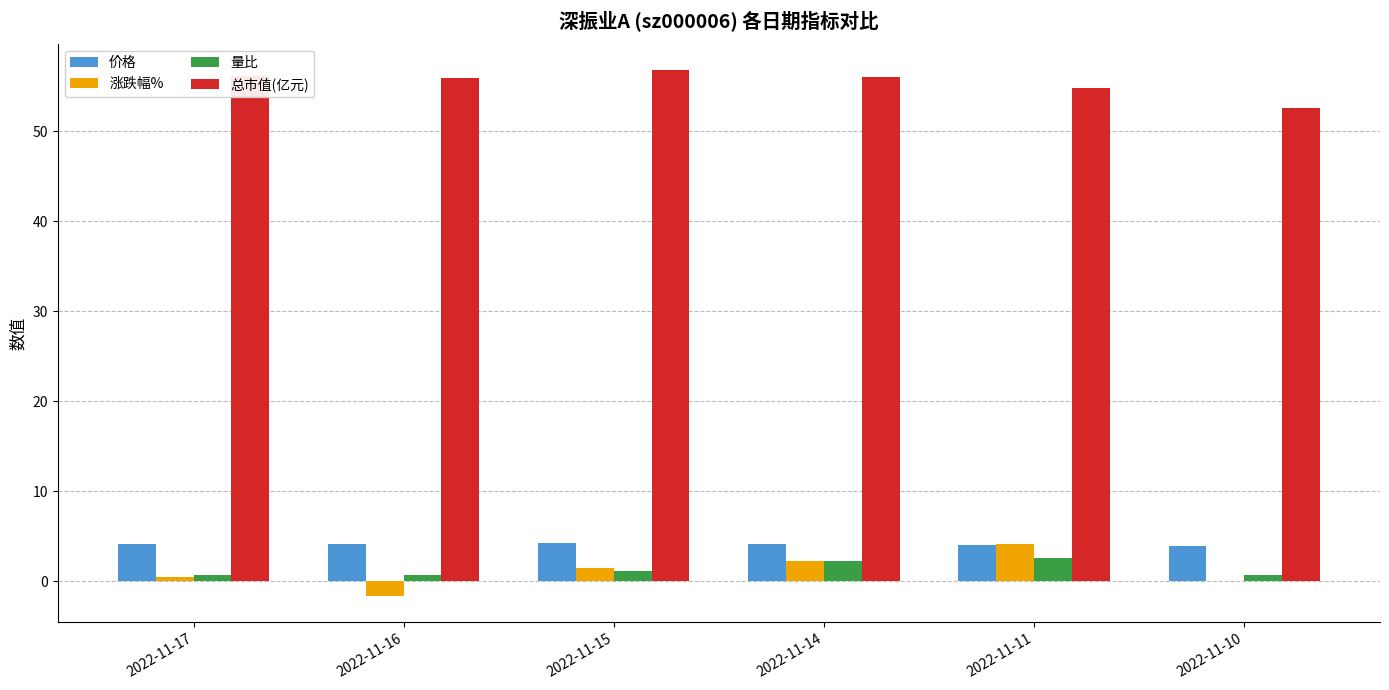

What are all the series names shown in the legend?

价格, 涨跌幅%, 量比, 总市值(亿元)